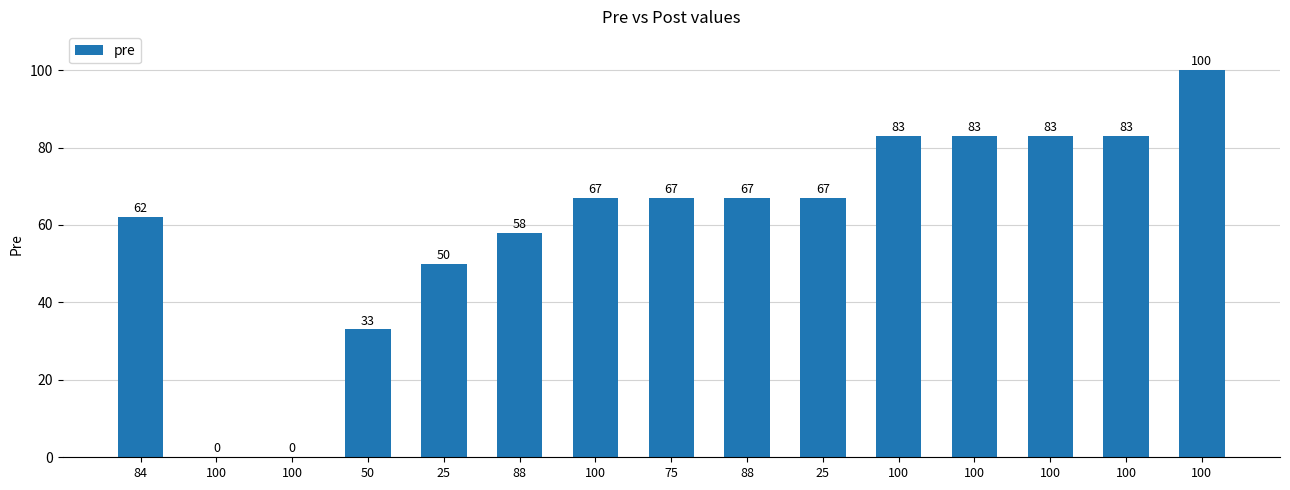

How many positive values are there?

13